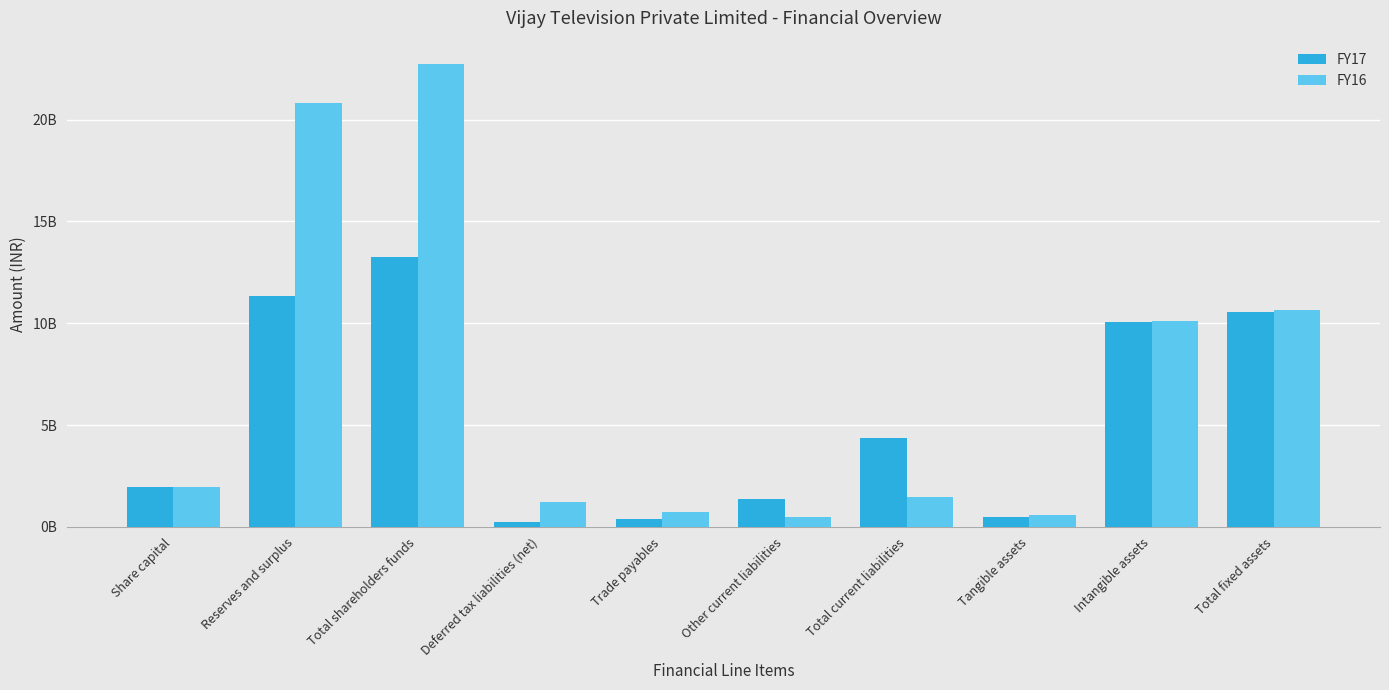

What is the maximum value for FY17?

13253460000